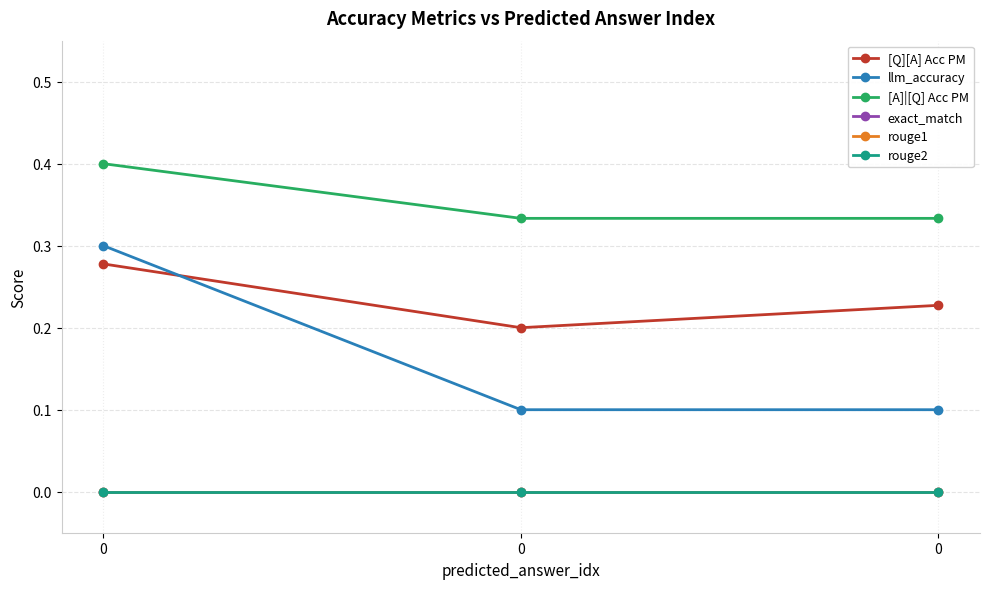

Which series has the largest range (max minus min)?

llm_accuracy